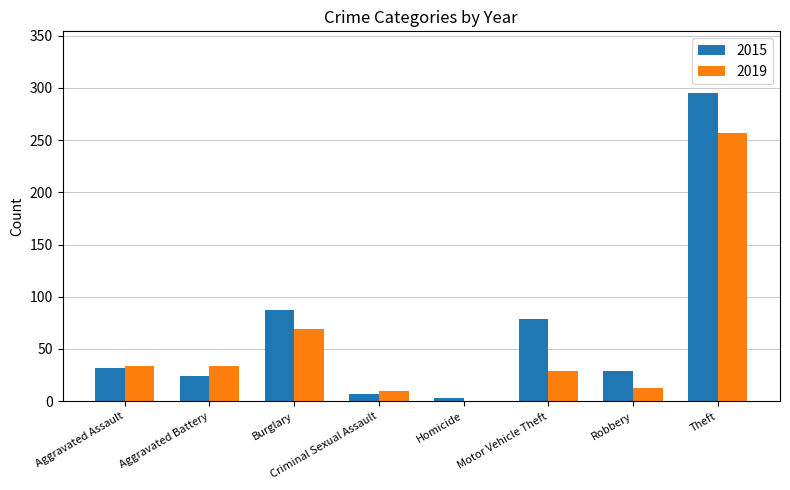

How many data points does each series have?

8